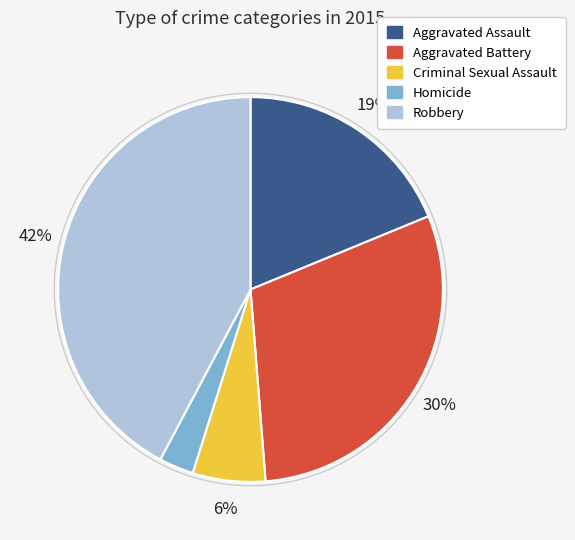

Rank the categories by value from highest to lowest.

Robbery, Aggravated Battery, Aggravated Assault, Criminal Sexual Assault, Homicide